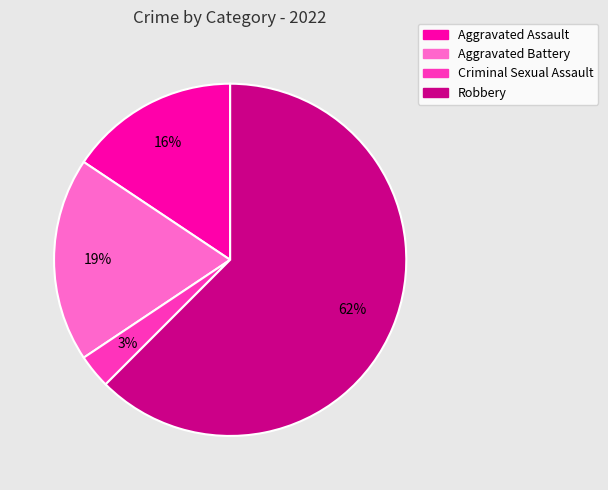

To the nearest percent, what percentage of the pie is Aggravated Battery?

19%